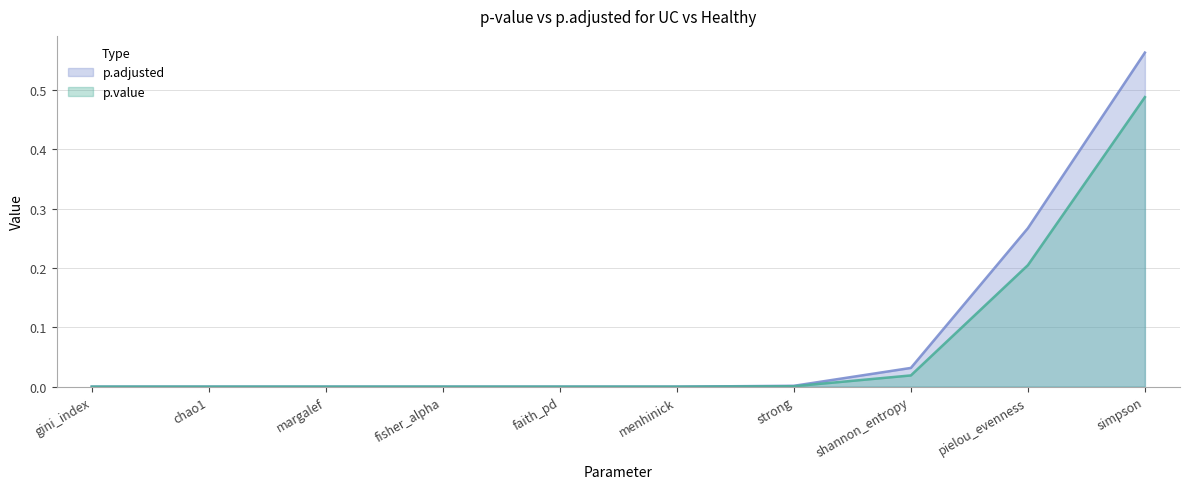

True or false: p.adjusted has more than 0 interior local peaks.

False